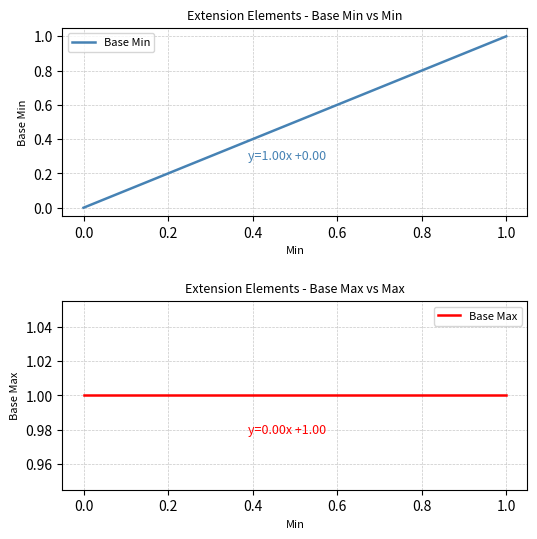

How many distinct data groups are displayed?

2